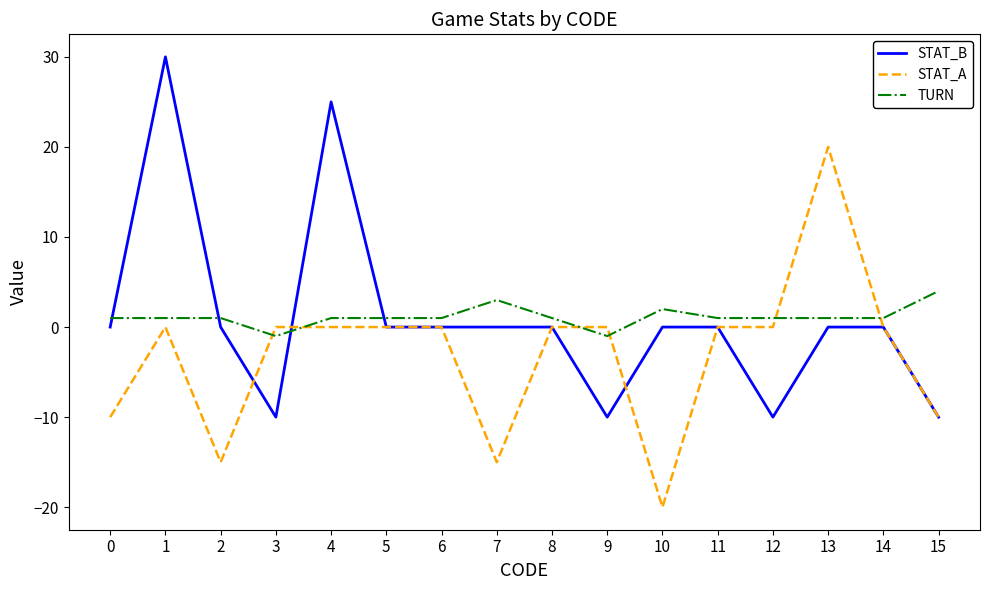

What is the difference between the highest and lowest values at 8?

1